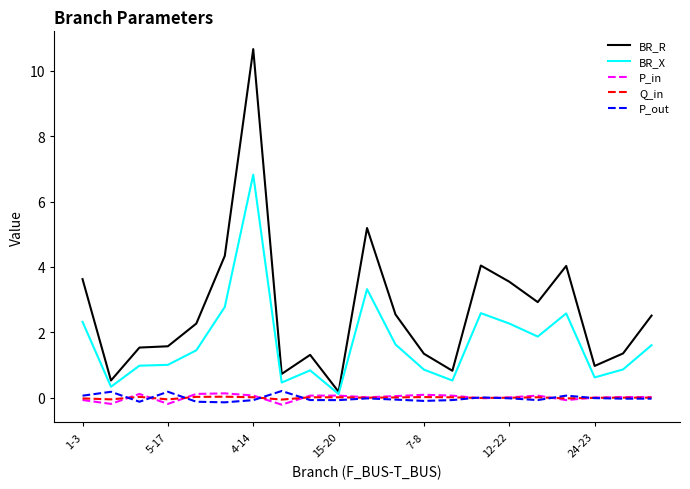

Which series has the largest range (max minus min)?

BR_R